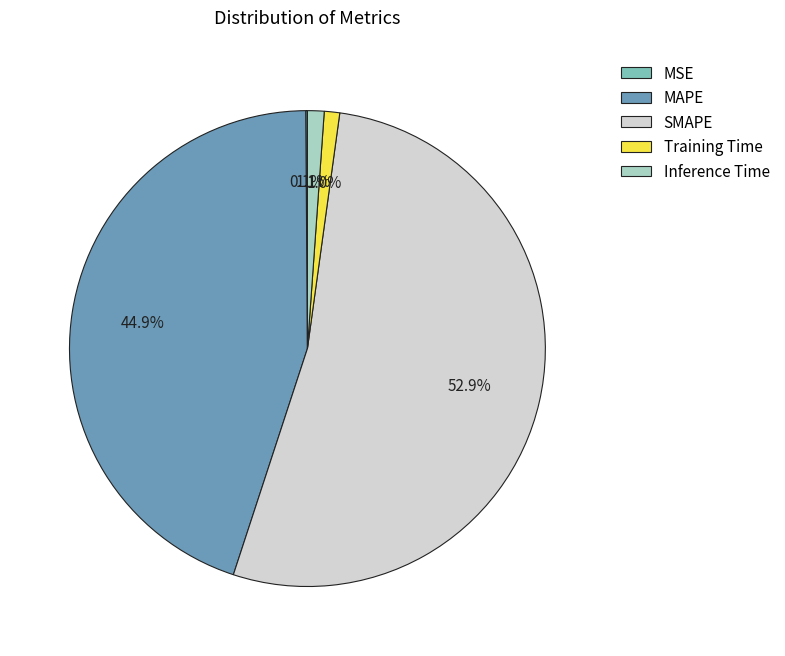

Which category has the biggest portion of the pie?

SMAPE